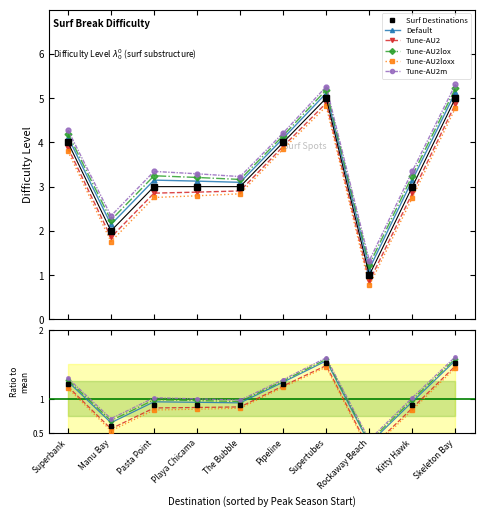

What position from the left is Superbank?

1